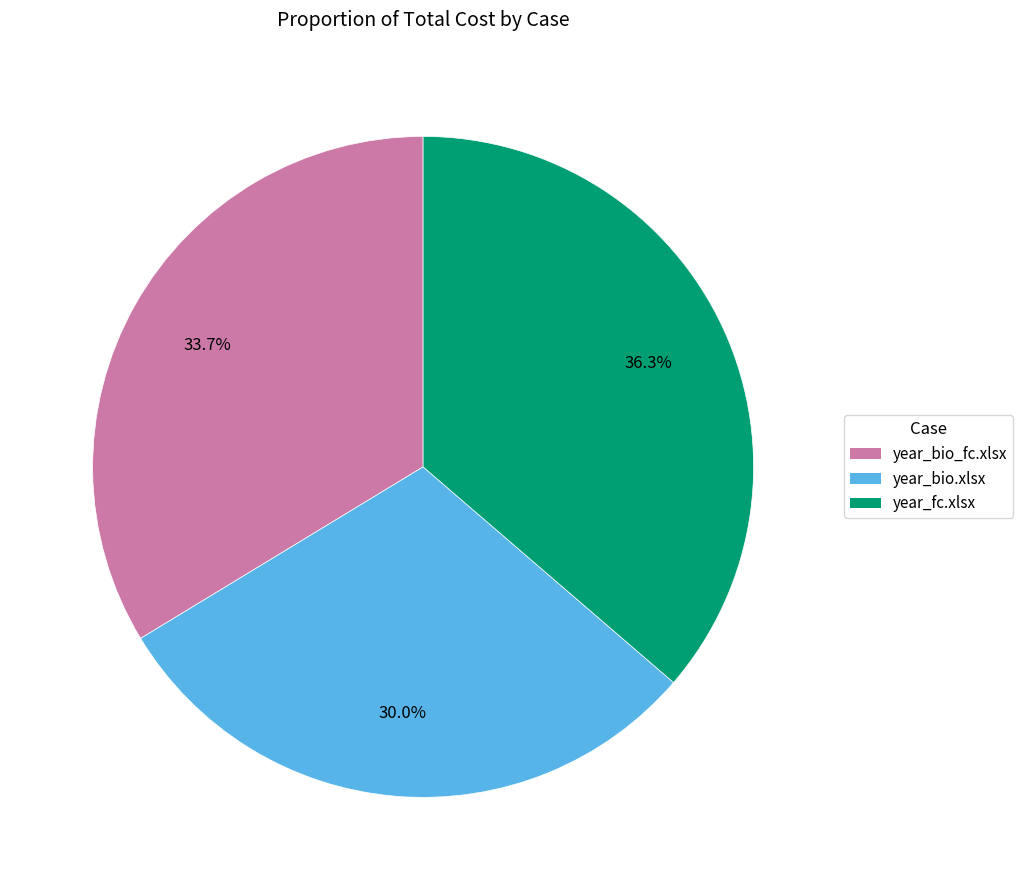

Count the number of slices in the pie.

3